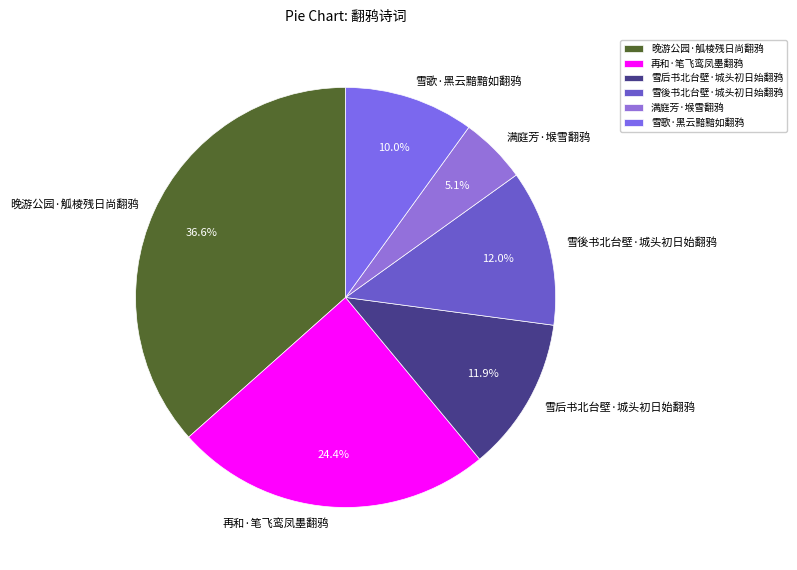

Does 晚游公园·觚棱残日尚翻鸦 represent more than half of the total?

No